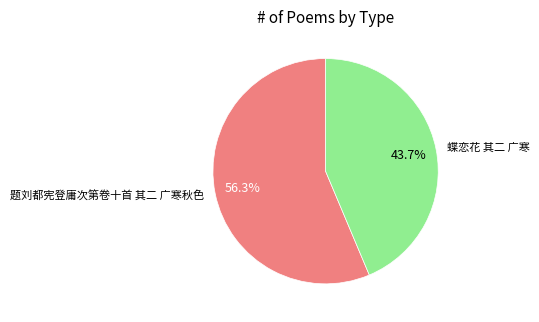

Combined, what portion of the pie is 题刘都宪登庸次第卷十首 其二 广寒秋色 and 蝶恋花 其二 广寒?

100.0%